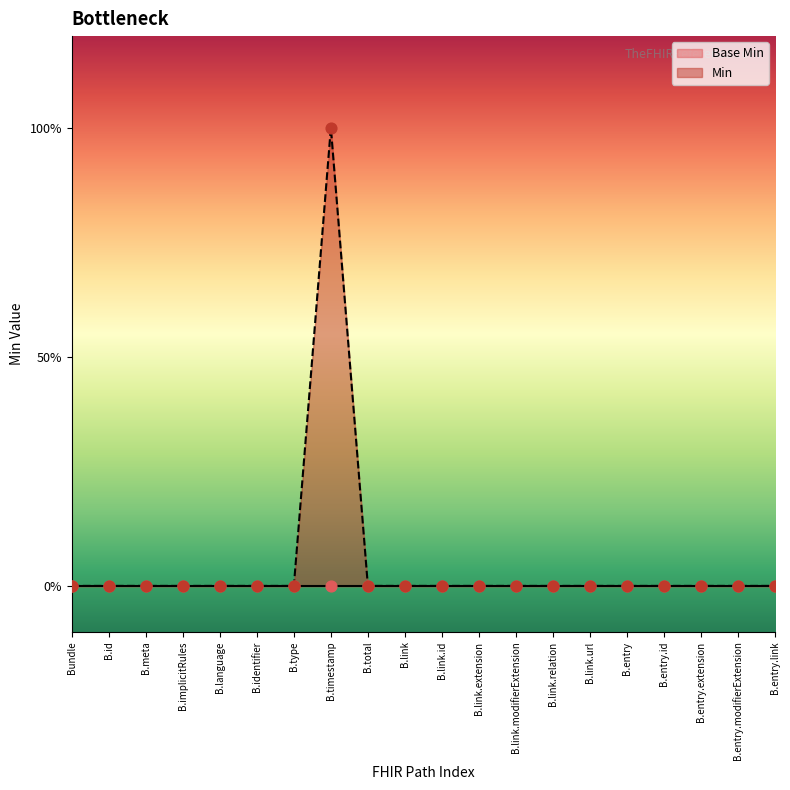

Between B.entry.link and B.language, which is larger?

B.entry.link